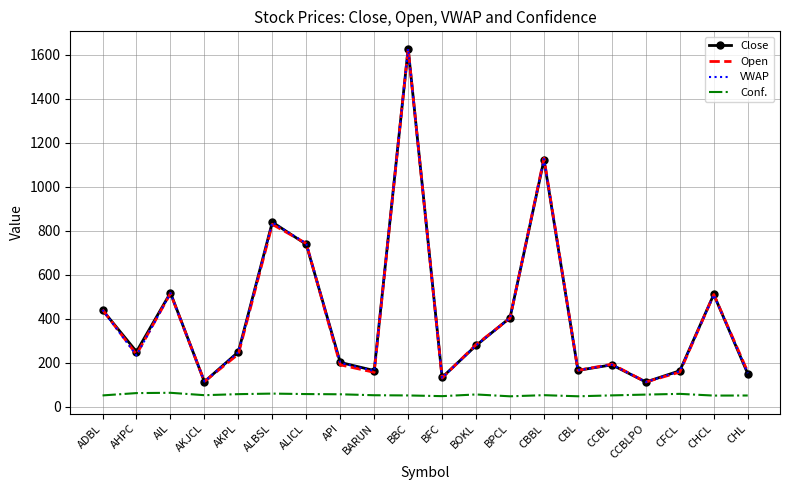

What position from the left is CHL?

20